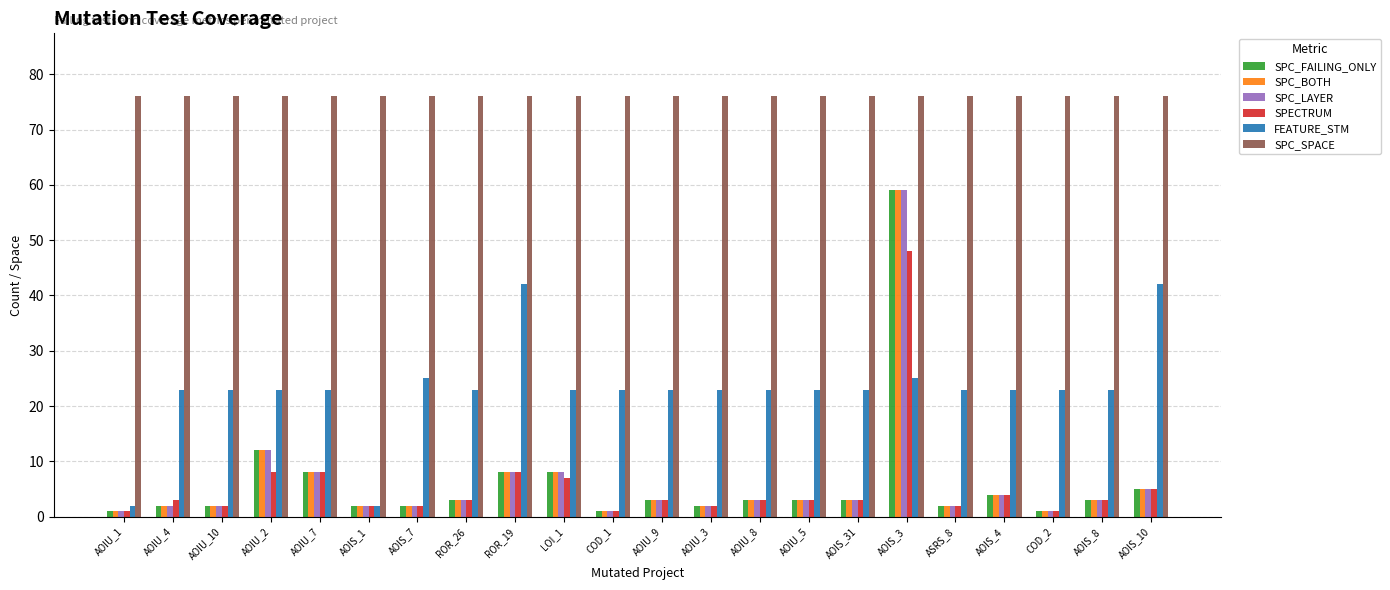

Reading left to right, transcribe all the data shown in this chart.

SPC_FAILING_ONLY: 1	2	2	12	8	2	2	3	8	8	1	3	2	3	3	3	59	2	4	1	3	5
SPC_BOTH: 1	2	2	12	8	2	2	3	8	8	1	3	2	3	3	3	59	2	4	1	3	5
SPC_LAYER: 1	2	2	12	8	2	2	3	8	8	1	3	2	3	3	3	59	2	4	1	3	5
SPECTRUM: 1	3	2	8	8	2	2	3	8	7	1	3	2	3	3	3	48	2	4	1	3	5
FEATURE_STM: 2	23	23	23	23	2	25	23	42	23	23	23	23	23	23	23	25	23	23	23	23	42
SPC_SPACE: 76	76	76	76	76	76	76	76	76	76	76	76	76	76	76	76	76	76	76	76	76	76